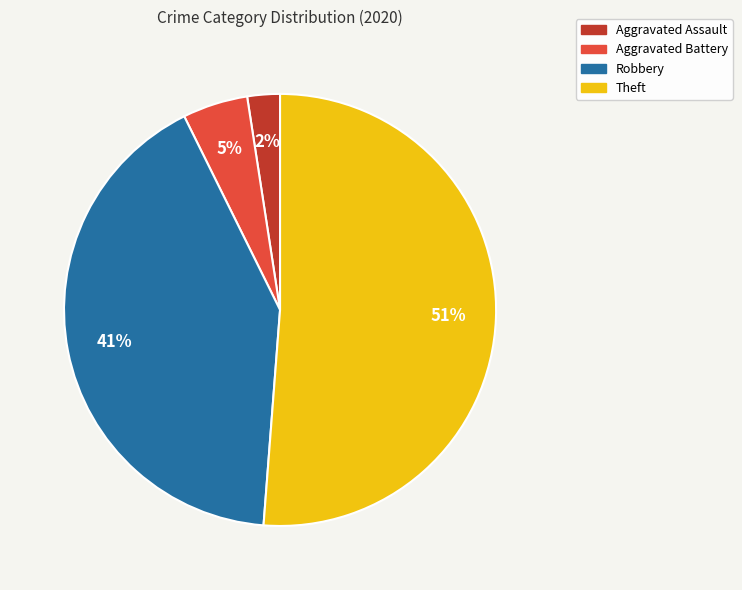

True or false: Aggravated Assault accounts for 2% of the total.

True